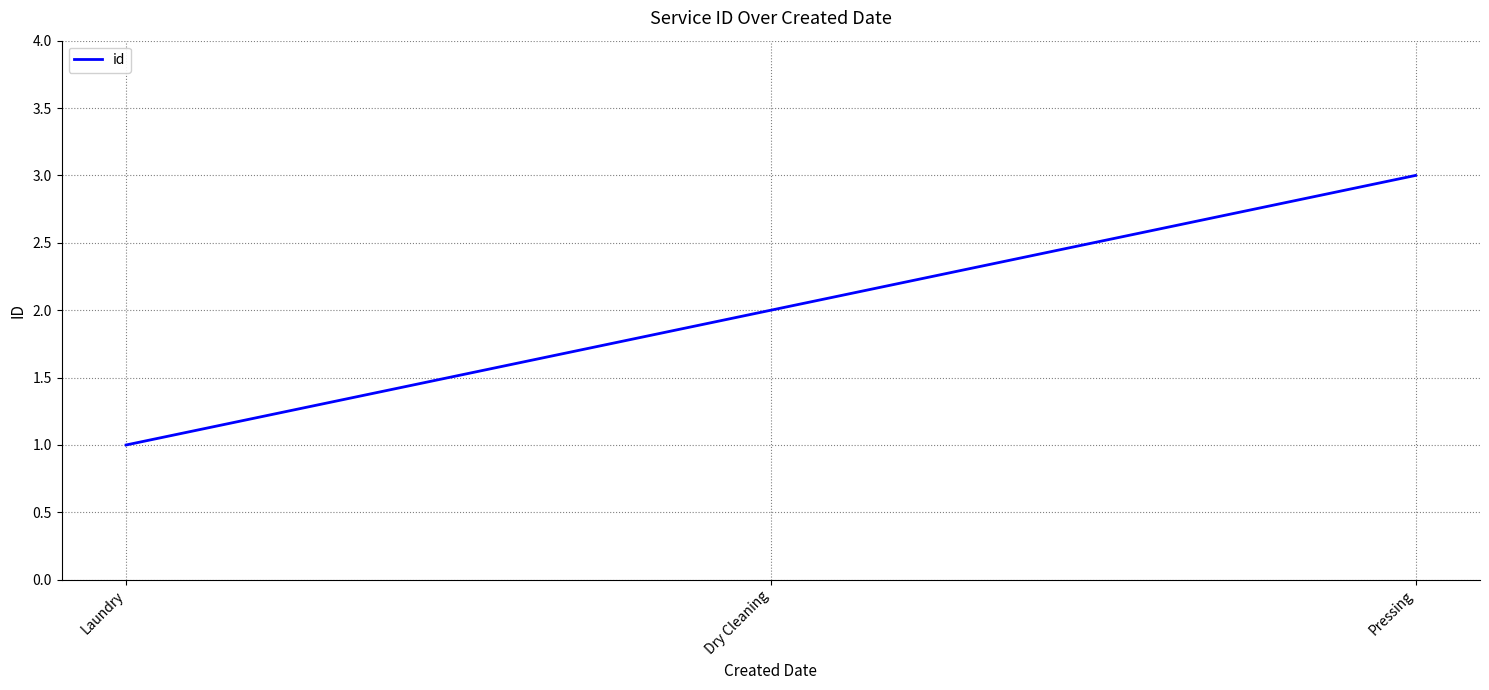

Reading left to right, extract all data points from this chart.

Laundry=1	Dry Cleaning=2	Pressing=3